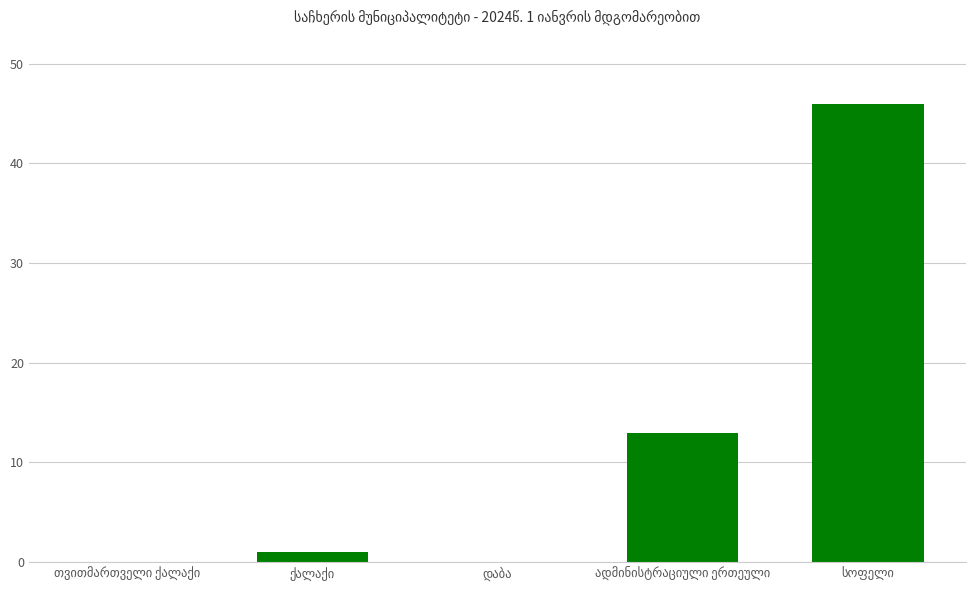

Are the bars horizontal?

No